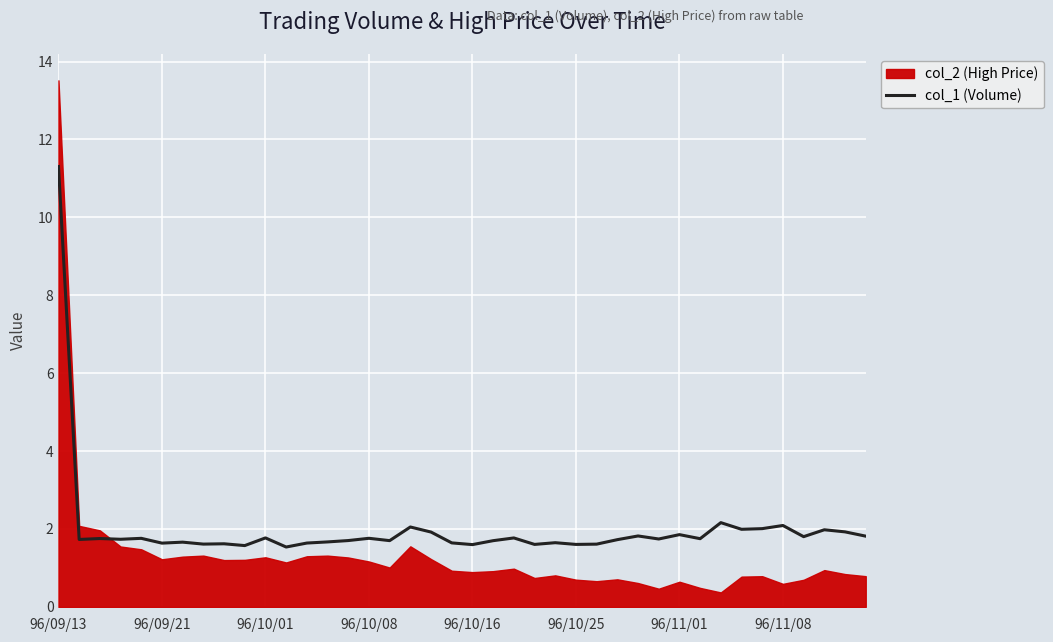

What is the ratio of the value at 28 to the value at 96/11/08?

1.1